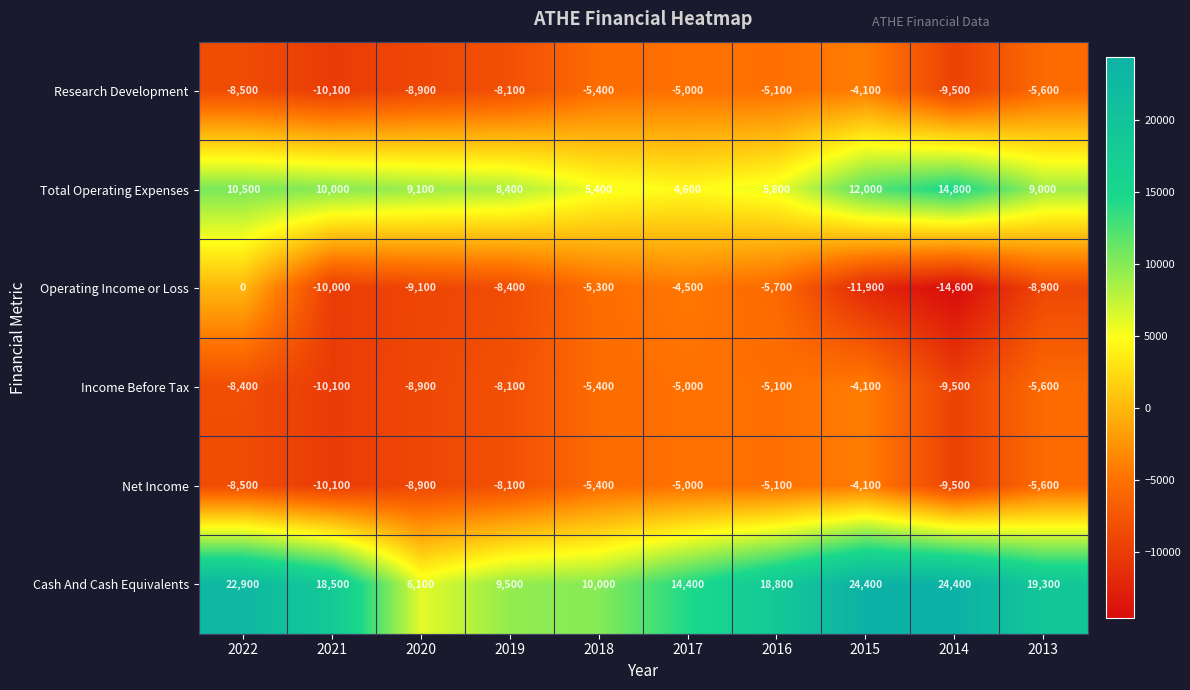

Read the Research Development value at 2015, to the nearest 100.

-4100